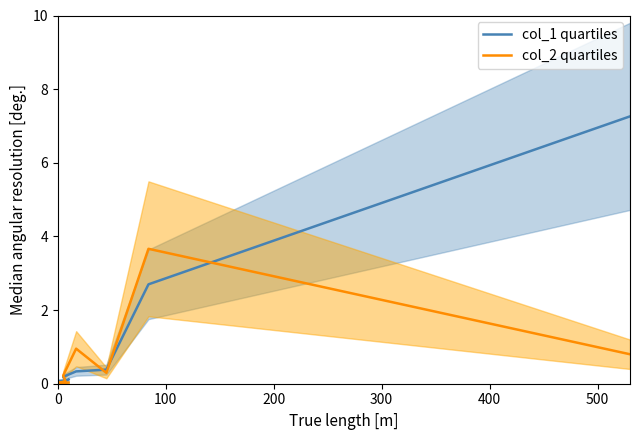

How many lines are shown in the chart?

2